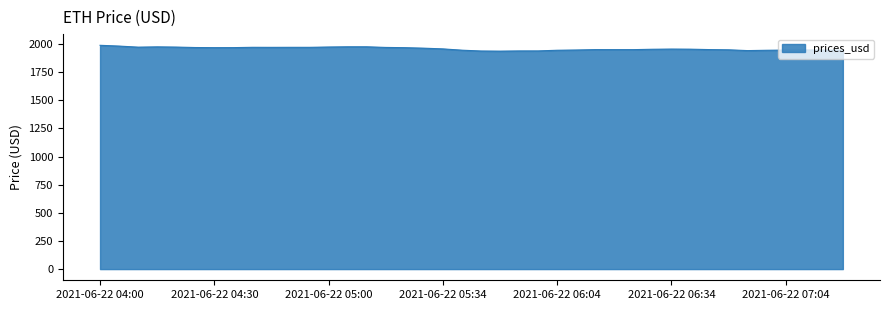

What is the difference between the maximum and minimum values?

52.0